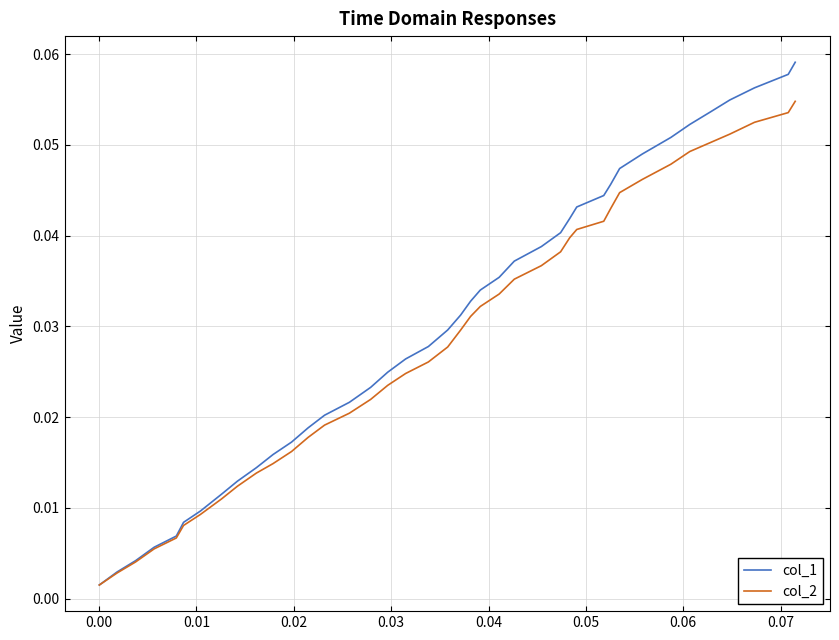

List the series in order of their peak value, highest first.

col_1, col_2